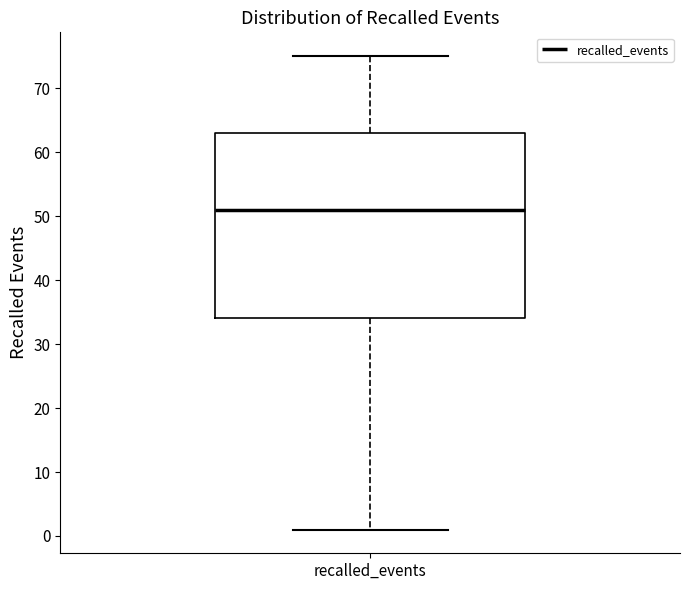

Transcribe this box plot: give where the median line is, the range the box spans, and where the two whiskers end, as read against the y-axis. The values are not printed on the chart, so give them approximately, as read against the axis.

median 51, box 34 to 63, whiskers 1 to 75